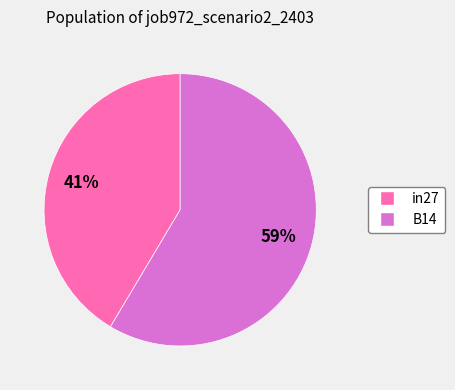

To the nearest percent, what is the average slice percentage?

50%